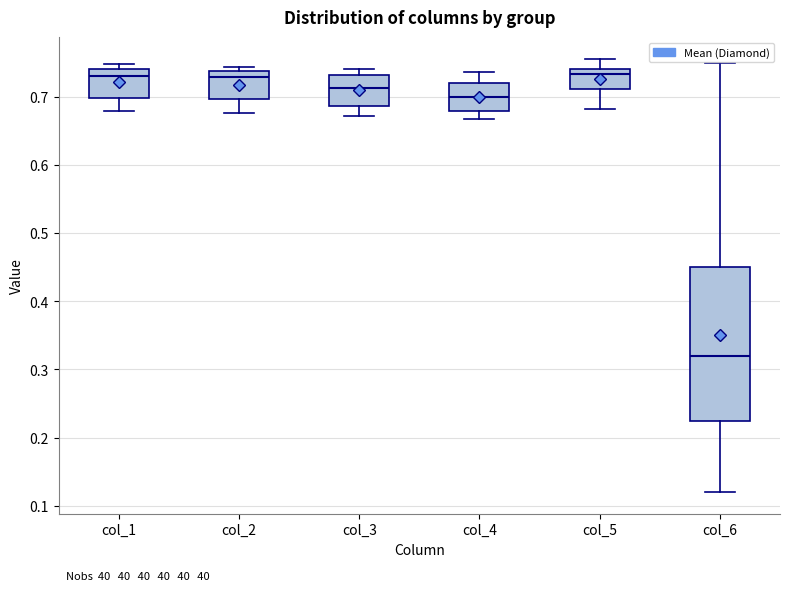

Reading left to right, read every box against the y-axis: the position of its median line, the range the box covers, and the ends of its whiskers. The values are not printed on the chart, so give them approximately, as read against the axis.

col_1: median 0.73, box 0.70 to 0.74, whiskers 0.68 to 0.75
col_2: median 0.73, box 0.70 to 0.74, whiskers 0.68 to 0.74 (just above the box's upper edge)
col_3: median 0.71, box 0.69 to 0.73, whiskers 0.67 to 0.74
col_4: median 0.70, box 0.68 to 0.72, whiskers 0.67 to 0.74
col_5: median 0.73, box 0.71 to 0.74, whiskers 0.68 to 0.76
col_6: median 0.32, box 0.23 to 0.45, whiskers 0.12 to 0.75